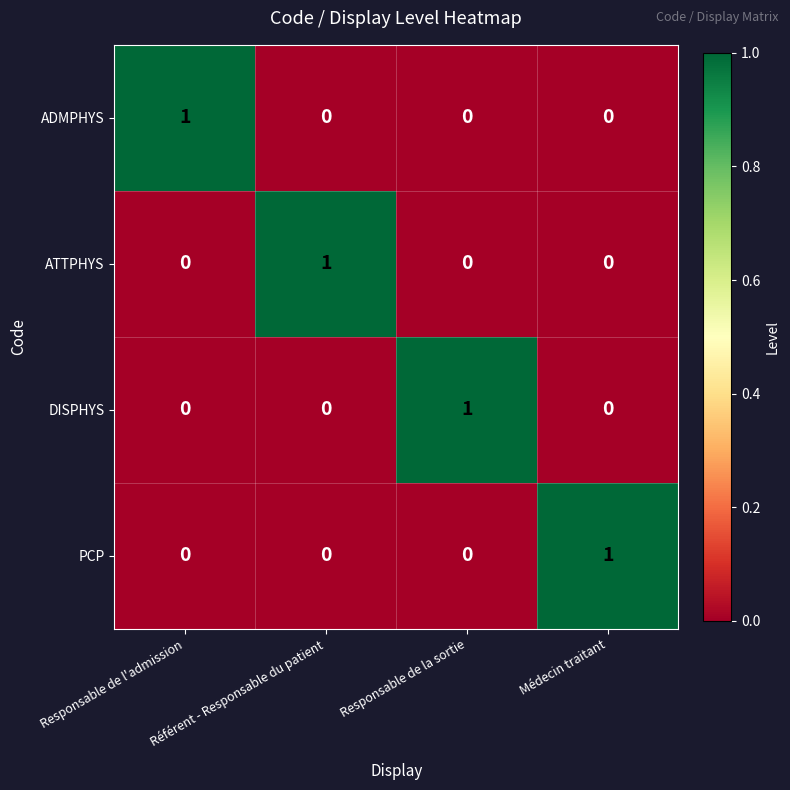

The ATTPHYS series shows 2 at Référent - Responsable du patient. True or false?

False